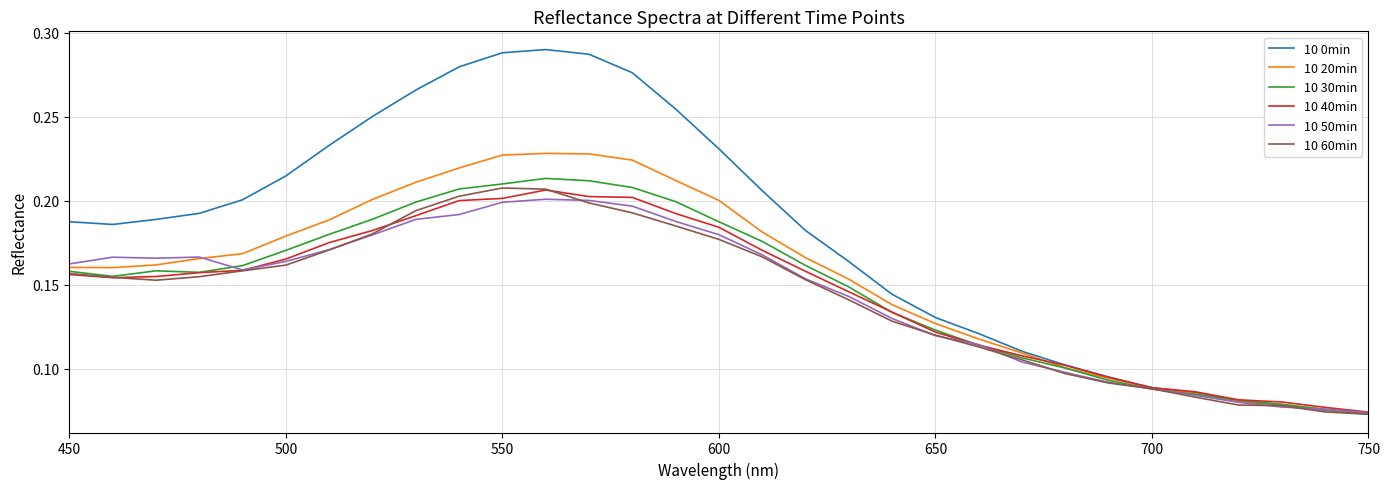

Which series has the widest spread of values?

10 0min